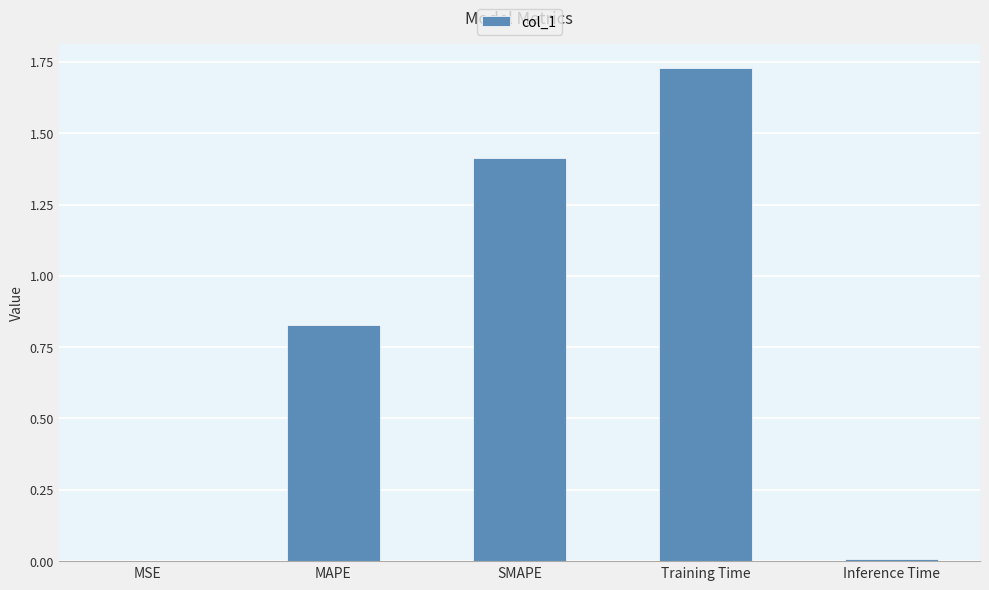

Is it true that the value at MAPE is 0.4?

False